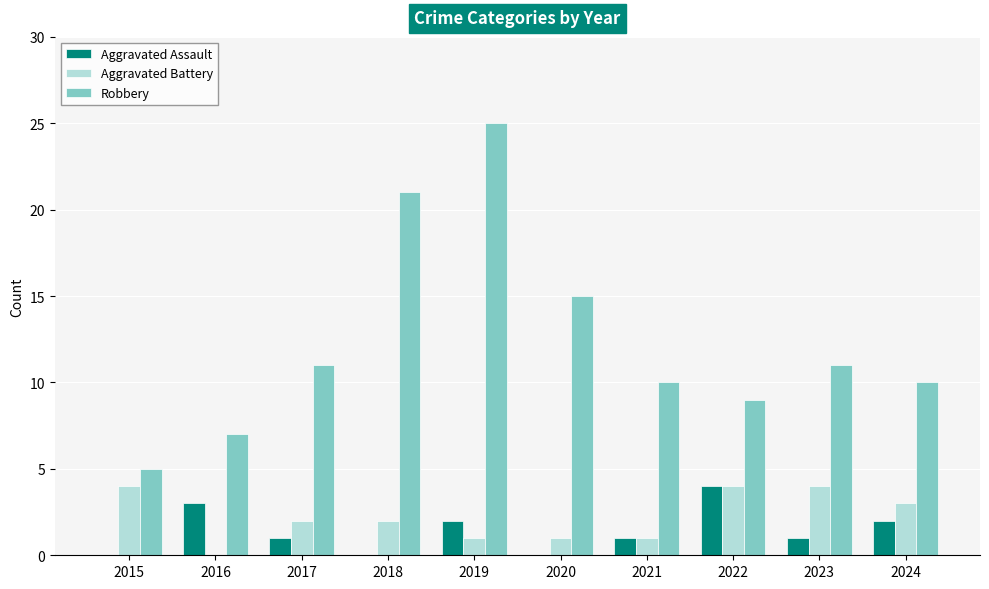

True or false: Aggravated Assault has a value of 2 at 2024.

True